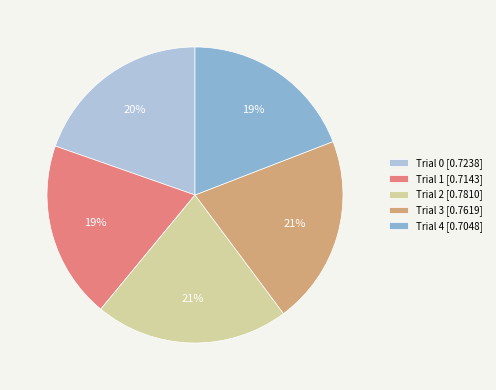

How many segments does this pie chart have?

5